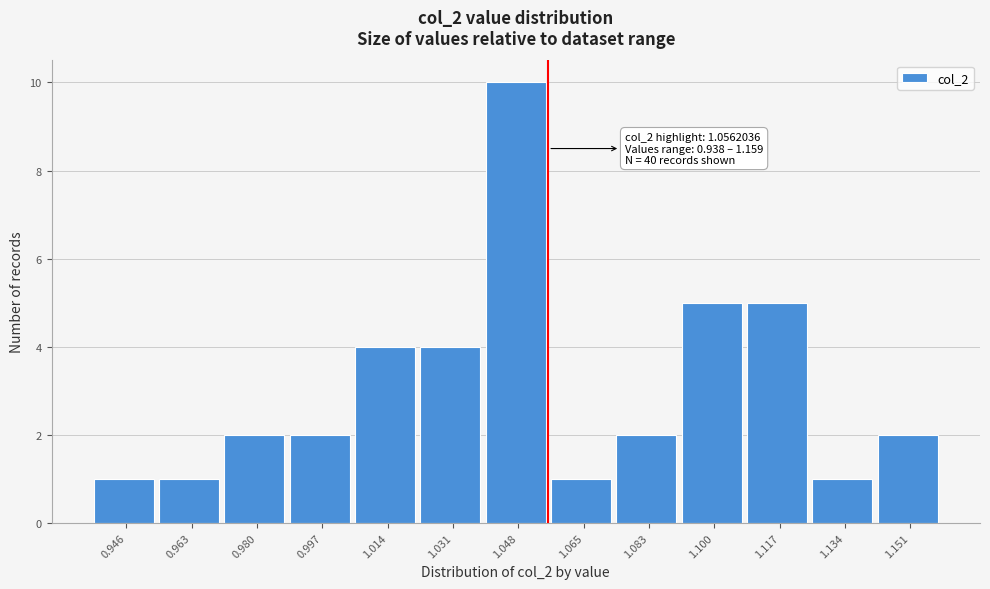

Which range on the x-axis has the tallest bar?

1.040 to 1.056